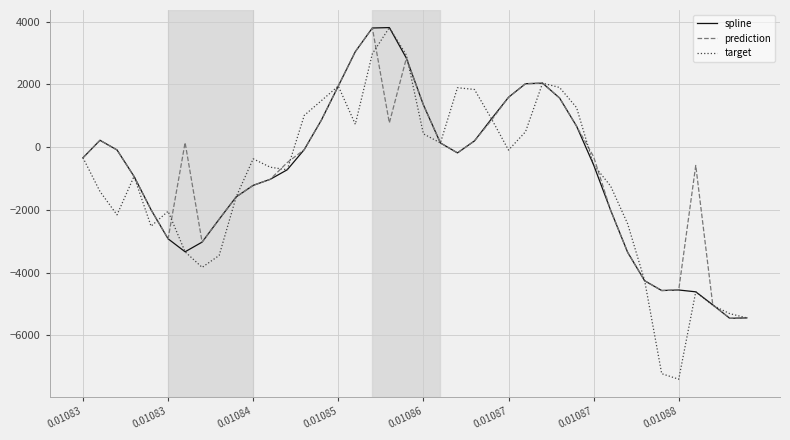

What is the highest value of the spline series?

3808.7